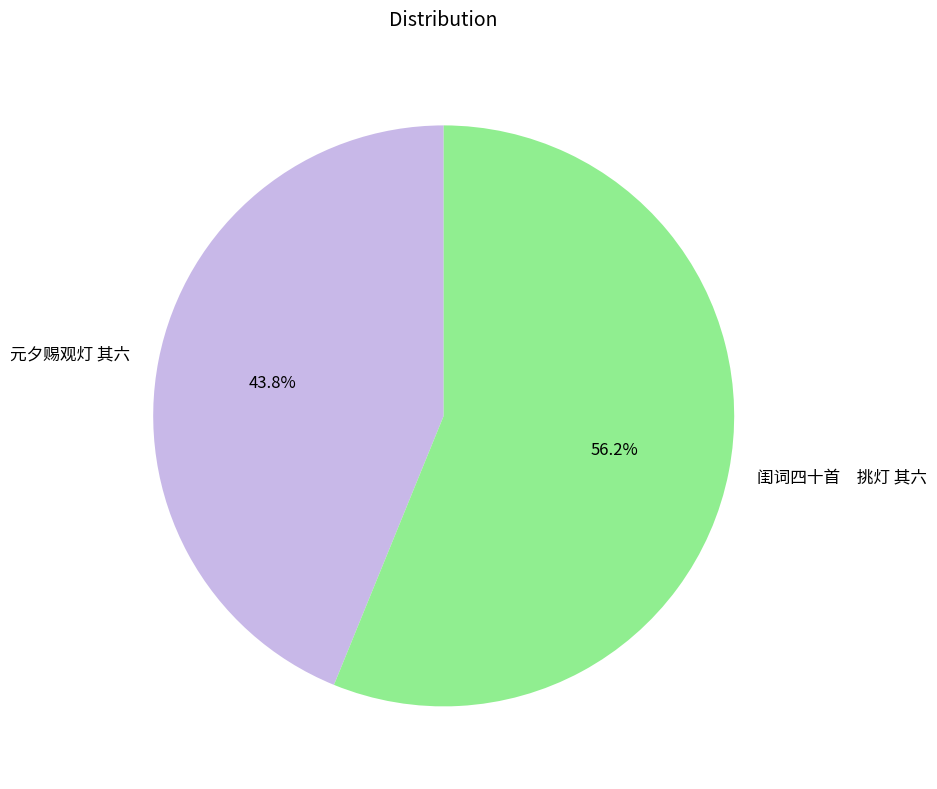

Is 元夕赐观灯 其六 the majority of the pie?

No